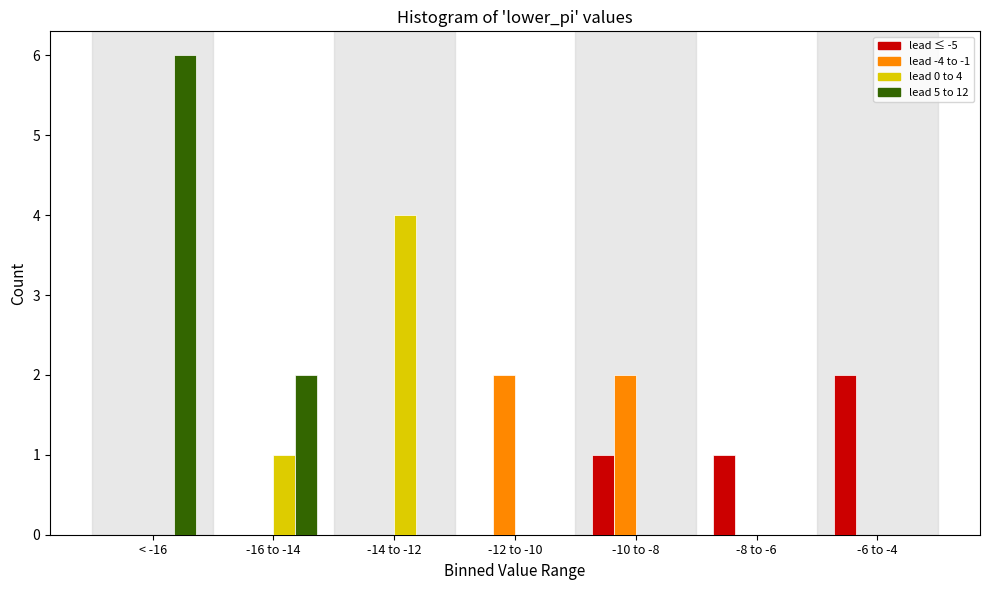

Reading left to right, transcribe all the data shown in this chart.

lead ≤ -5: < -16=0	-16 to -14=0	-14 to -12=0	-12 to -10=0	-10 to -8=1	-8 to -6=1	-6 to -4=2
lead -4 to -1: < -16=0	-16 to -14=0	-14 to -12=0	-12 to -10=2	-10 to -8=2	-8 to -6=0	-6 to -4=0
lead 0 to 4: < -16=0	-16 to -14=1	-14 to -12=4	-12 to -10=0	-10 to -8=0	-8 to -6=0	-6 to -4=0
lead 5 to 12: < -16=6	-16 to -14=2	-14 to -12=0	-12 to -10=0	-10 to -8=0	-8 to -6=0	-6 to -4=0